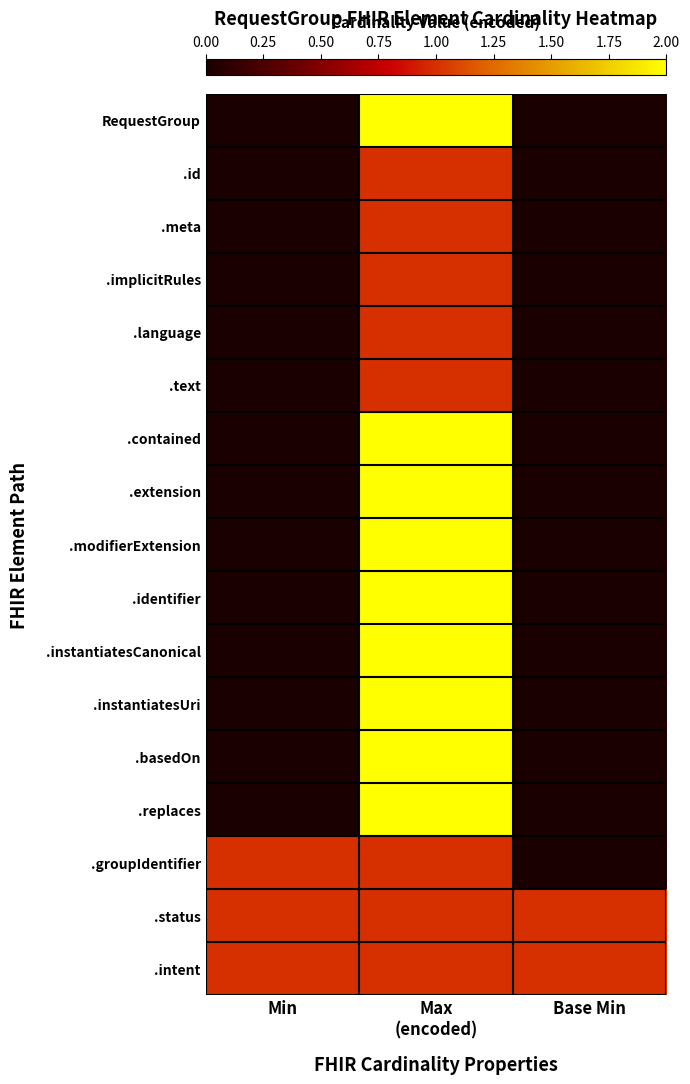

What is the total value across all series at Max
(encoded)?

26